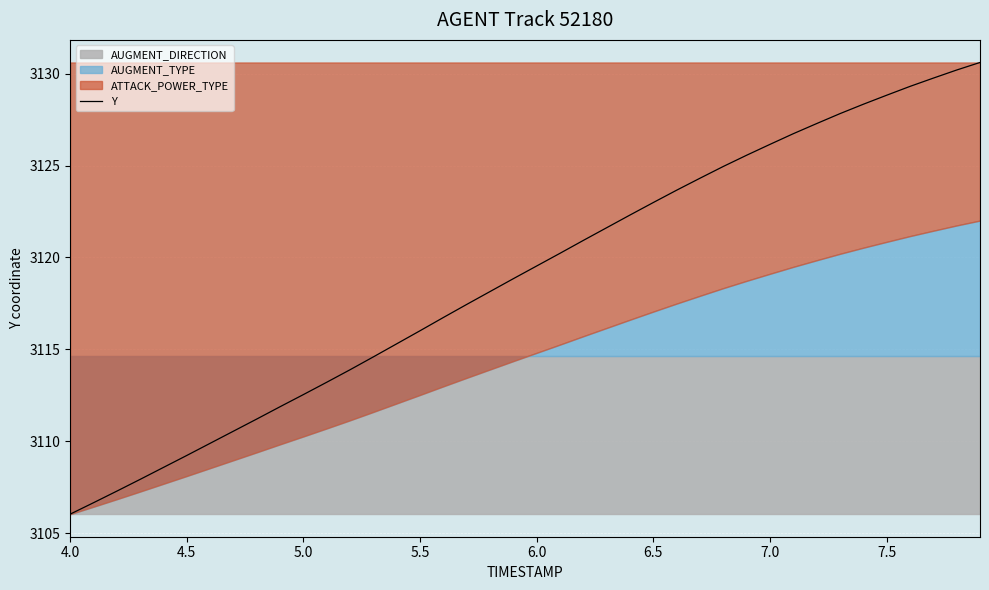

What is the lowest value of the Y series?

3106.1